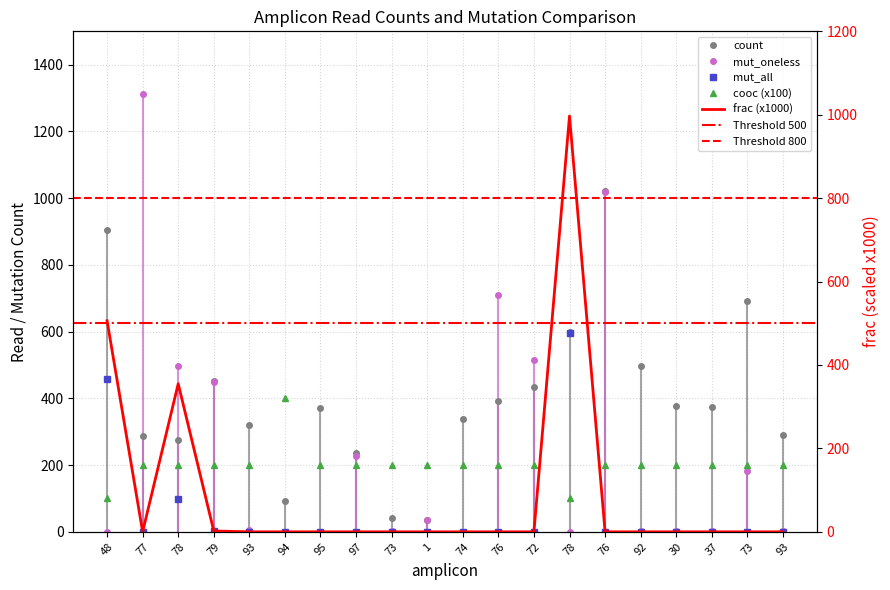

True or false: mut_all and frac_scaled cross at least once.

False